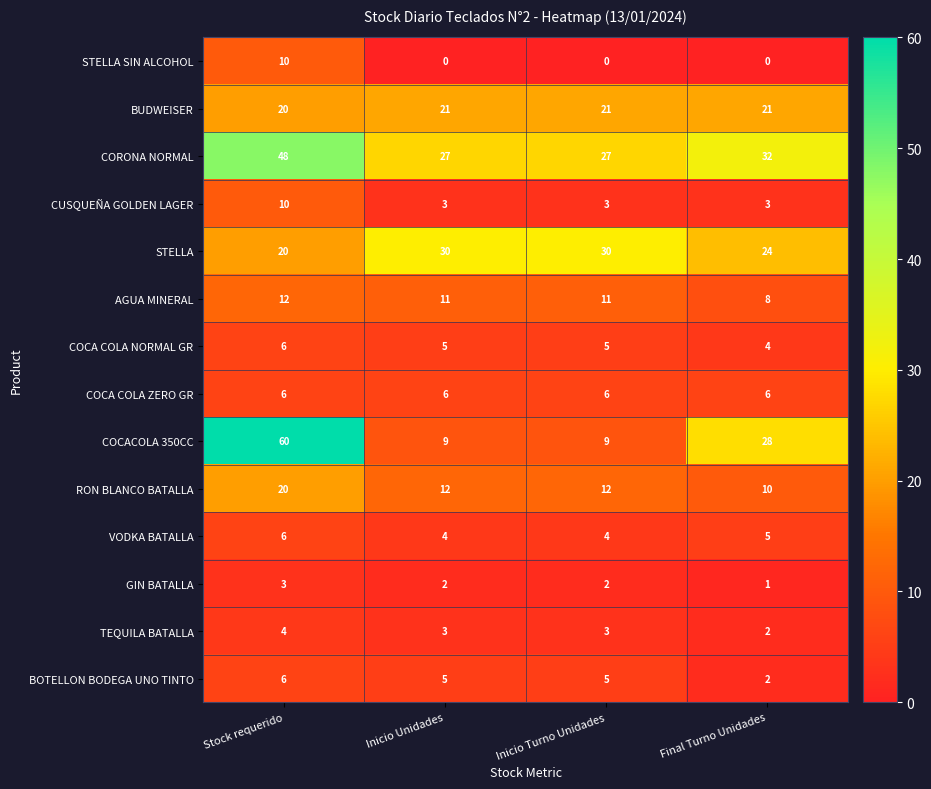

Which series has the largest total across all categories?

CORONA NORMAL